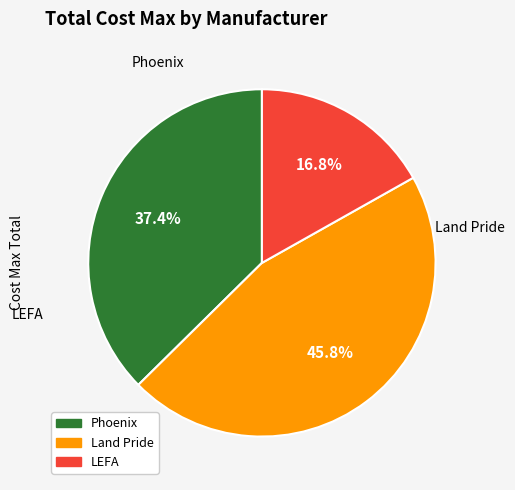

The Phoenix slice represents 37% of the pie. True or false?

True